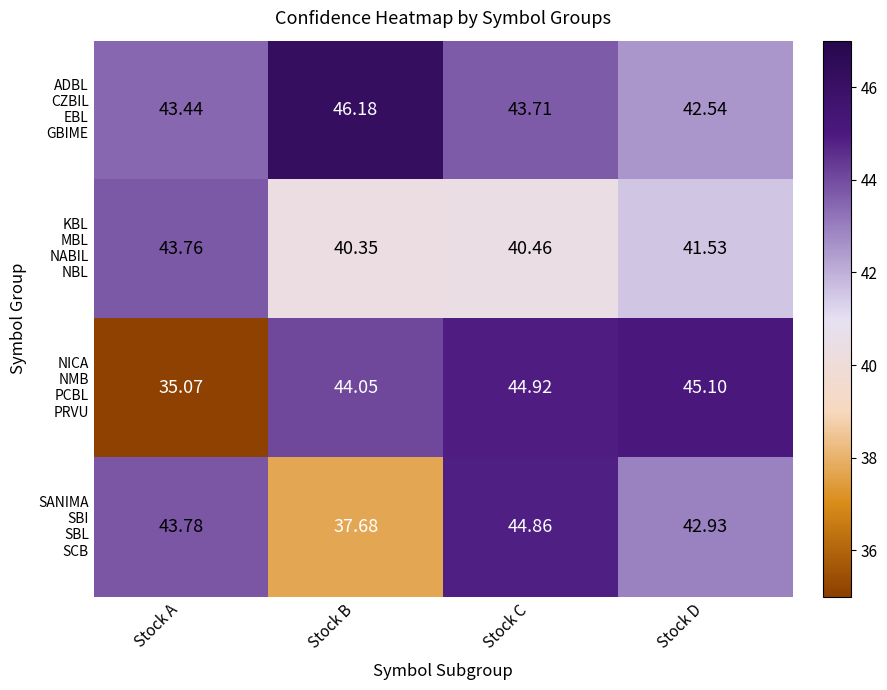

At which category does the chart reach its minimum across all series?

Stock A